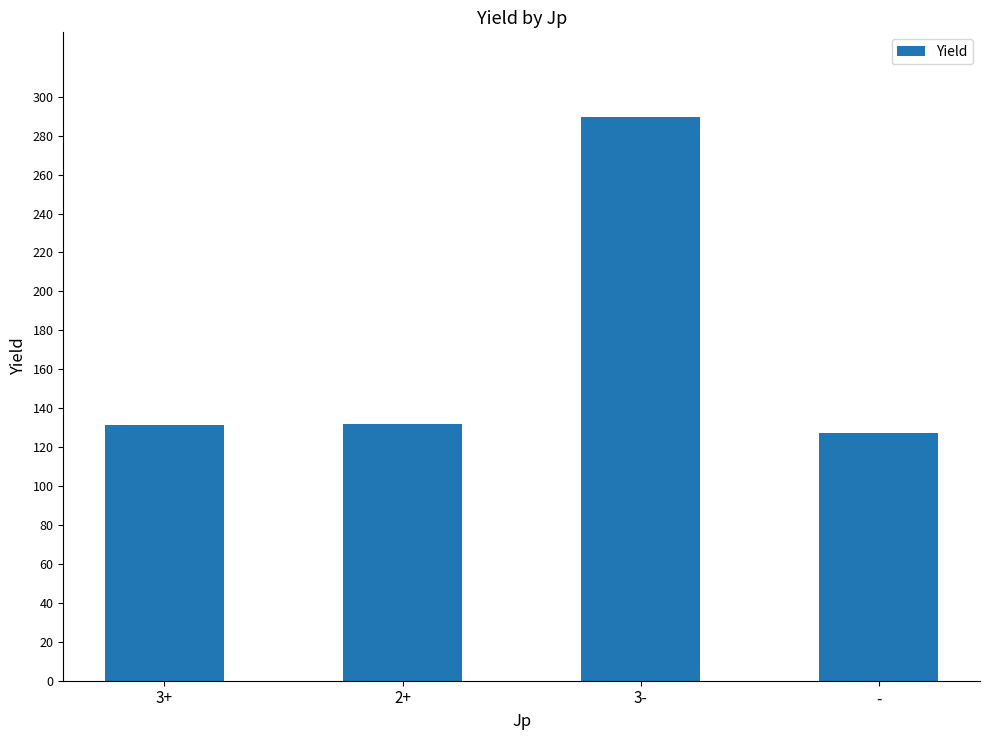

Which label corresponds to the smallest value in the chart?

-